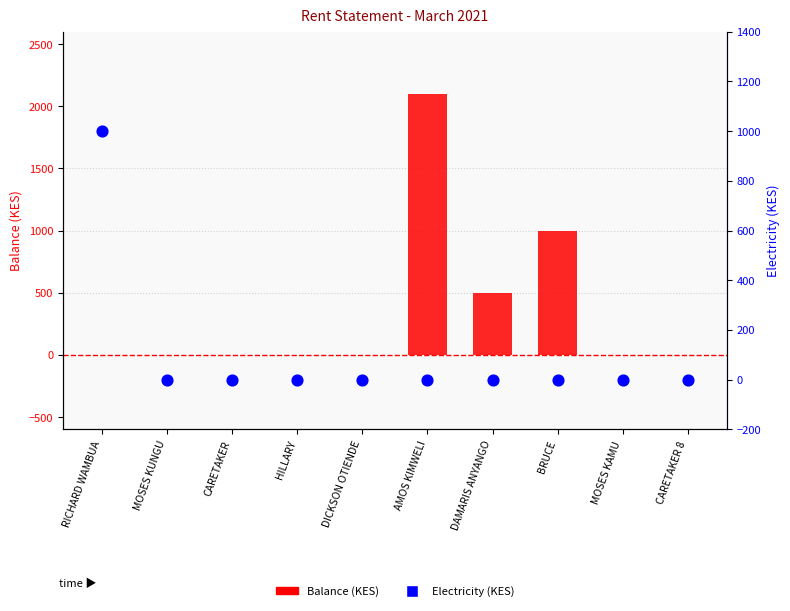

At which category is the sum across all series the highest?

AMOS KIMWELI